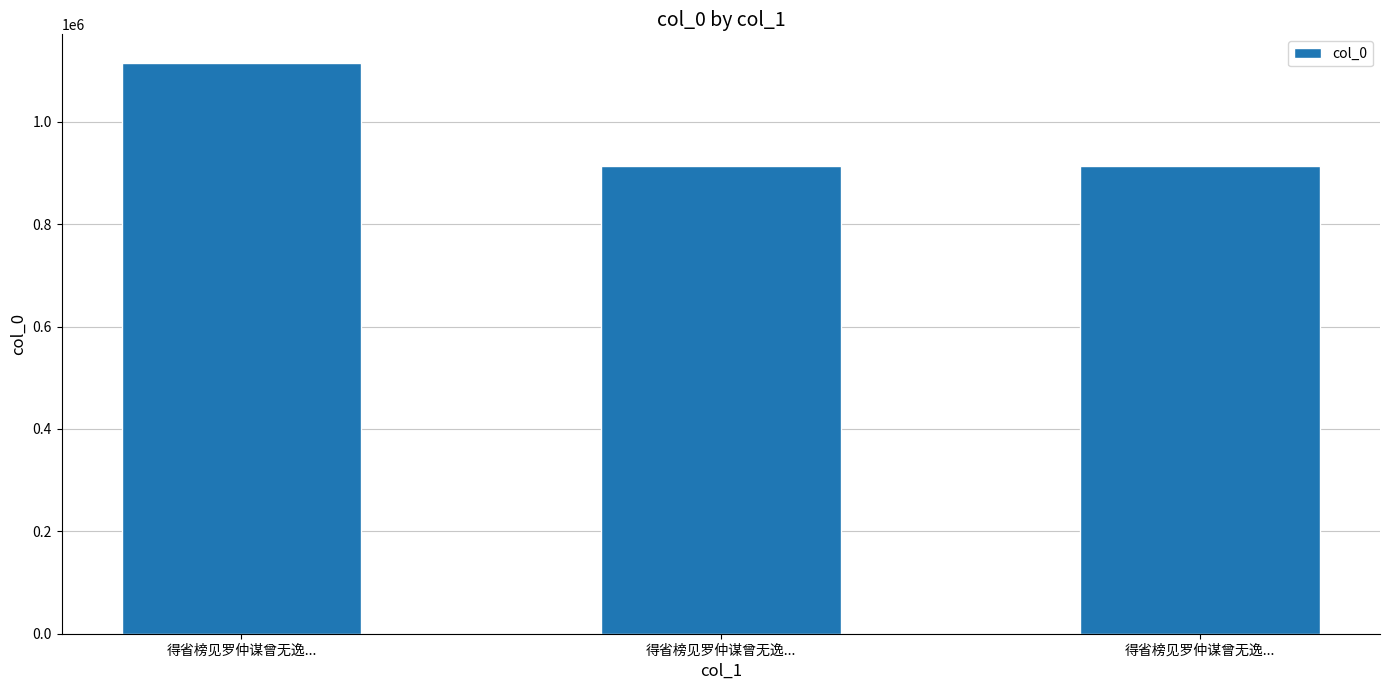

Approximately how many times larger is the value at 得省榜见罗仲谋曾无逸... compared to 得省榜见罗仲谋曾无逸...?

0.8